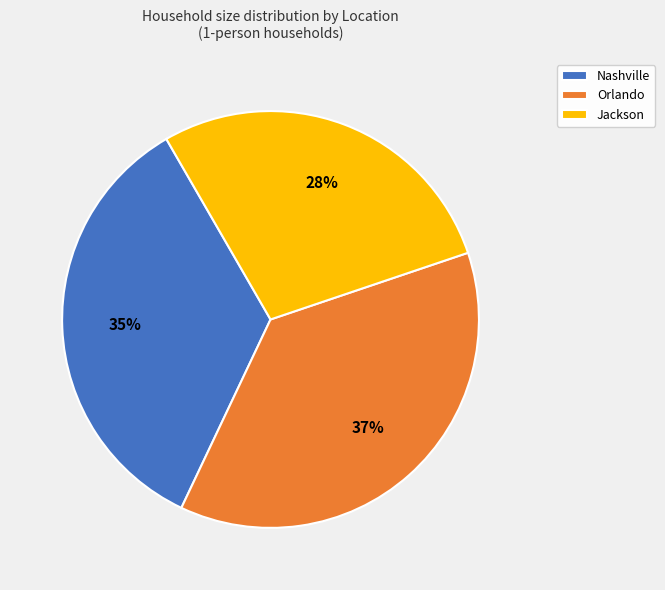

Rank the categories by value from lowest to highest.

Jackson, Nashville, Orlando